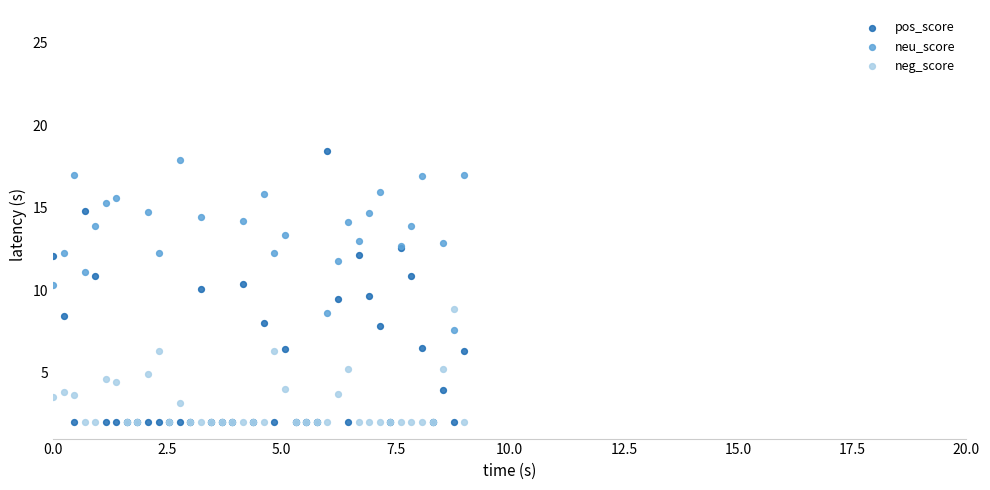

Which series has the largest Y range (max minus min)?

pos_score